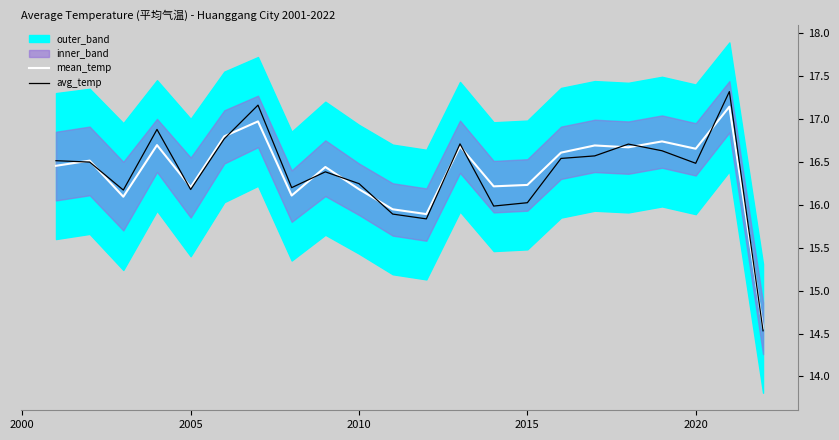

What is the lowest value of the mean_temp series?

14.6